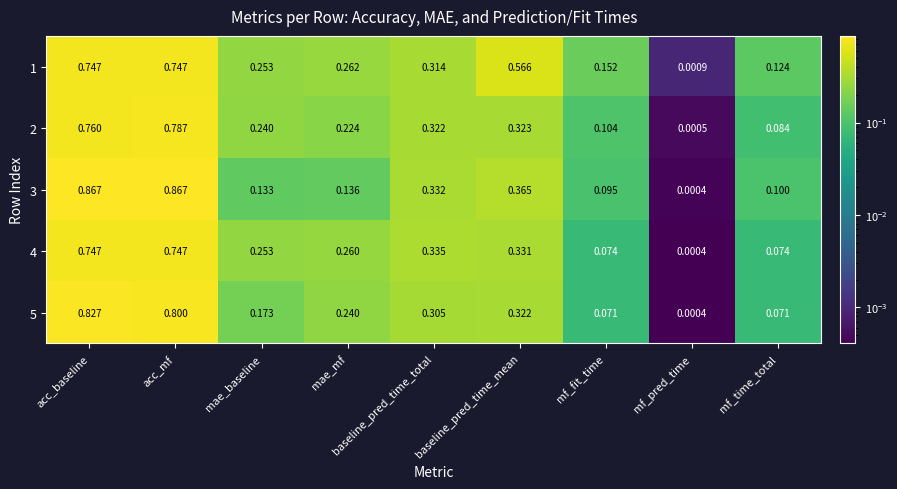

At which label is 5 closest to 0?

mf_pred_time